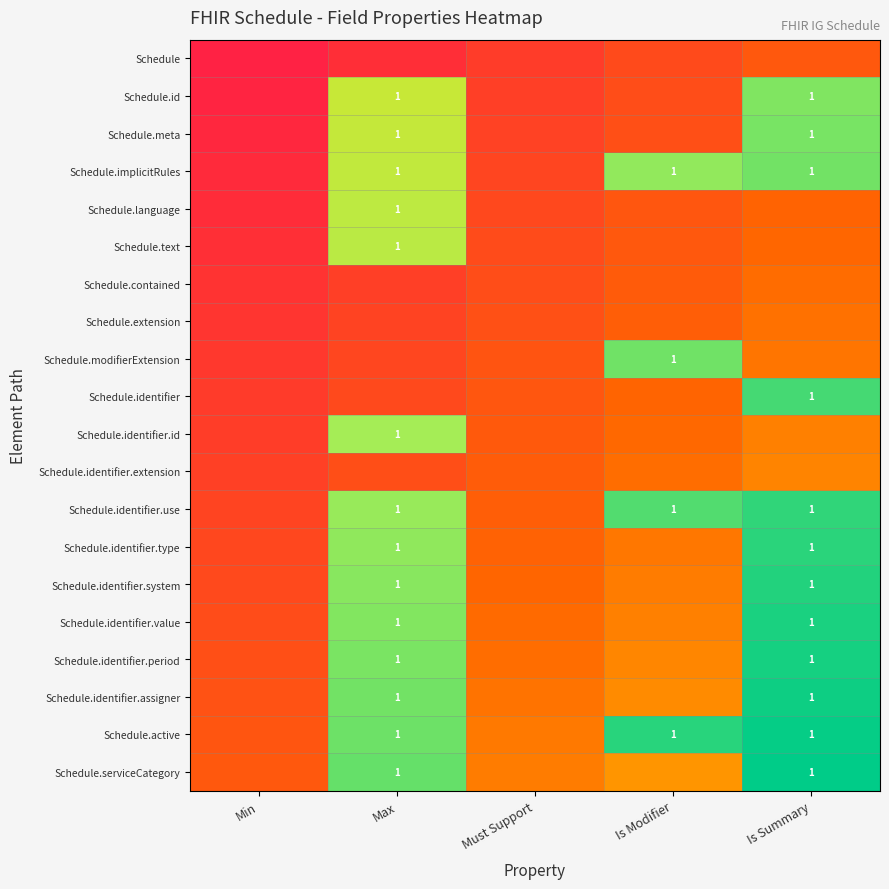

How many data points does each series have?

5